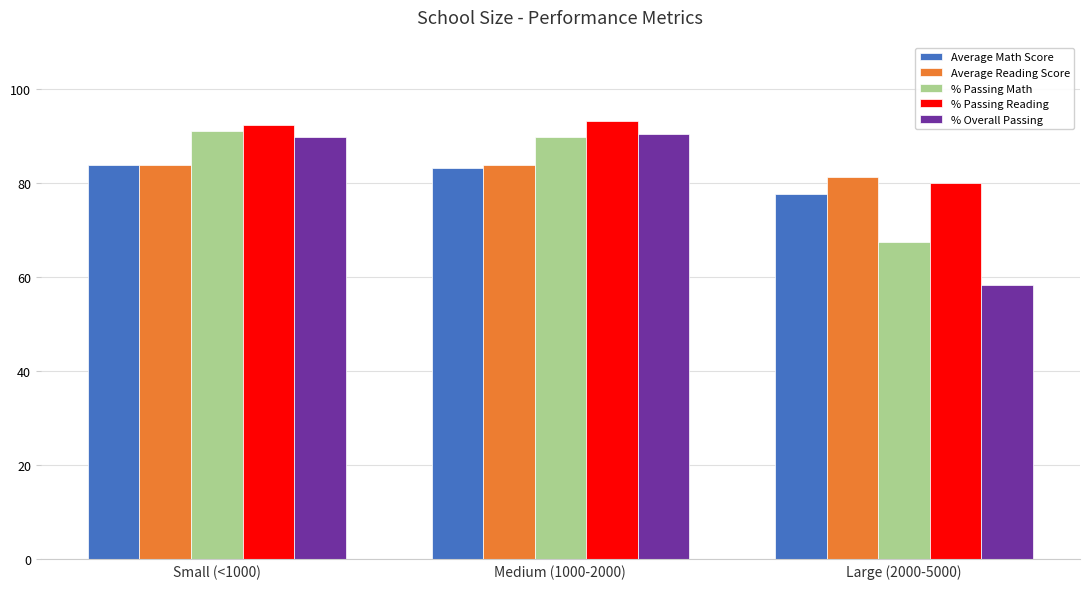

Which series has the widest spread of values?

% Overall Passing